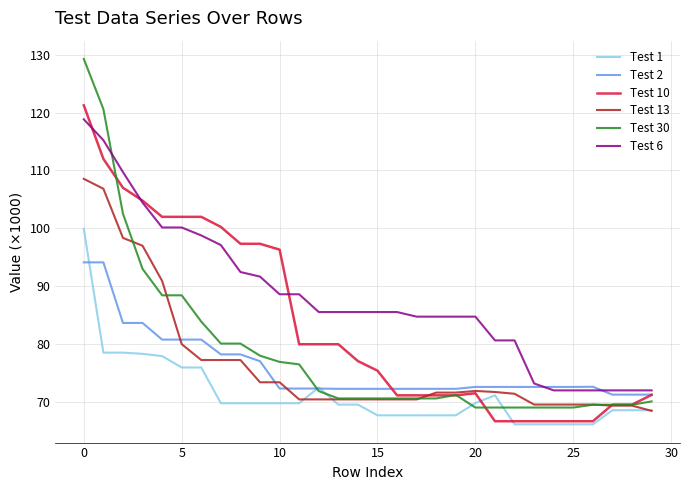

What is the greatest value displayed?

129.3